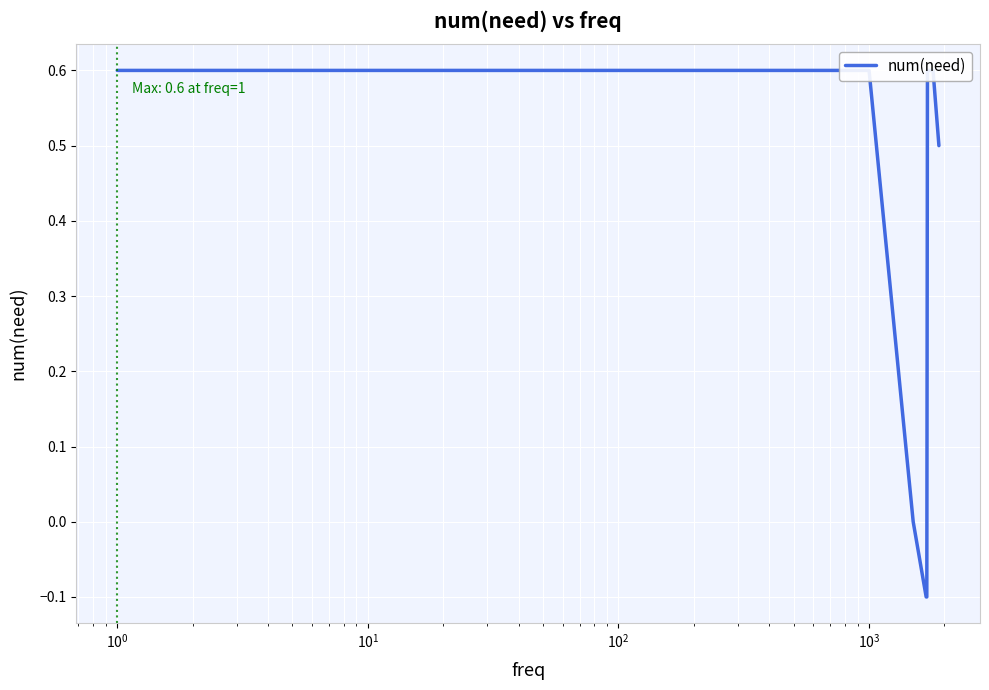

What is the minimum value shown in the chart?

-0.1